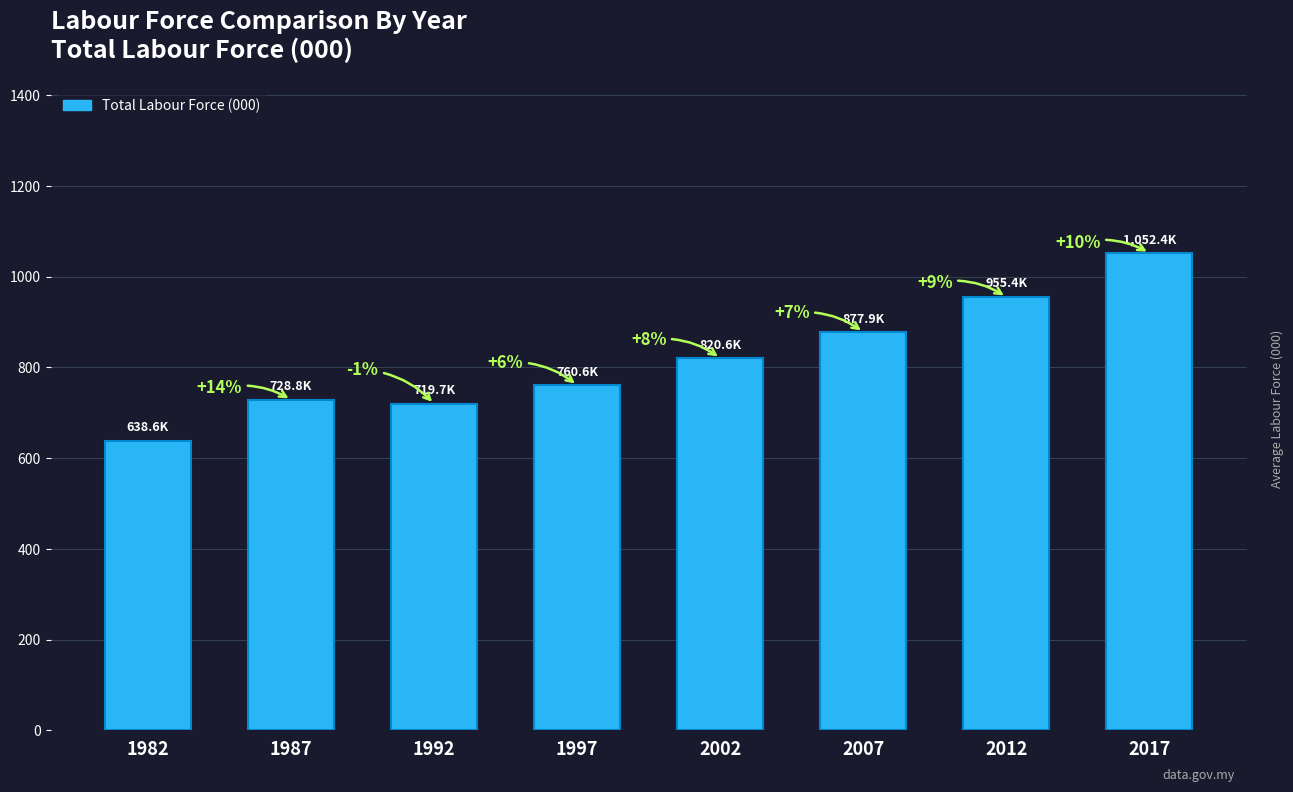

Reading left to right, extract all data points from this chart.

1982=638.6	1987=728.8	1992=719.7	1997=760.6	2002=820.6	2007=877.9	2012=955.4	2017=1052.4